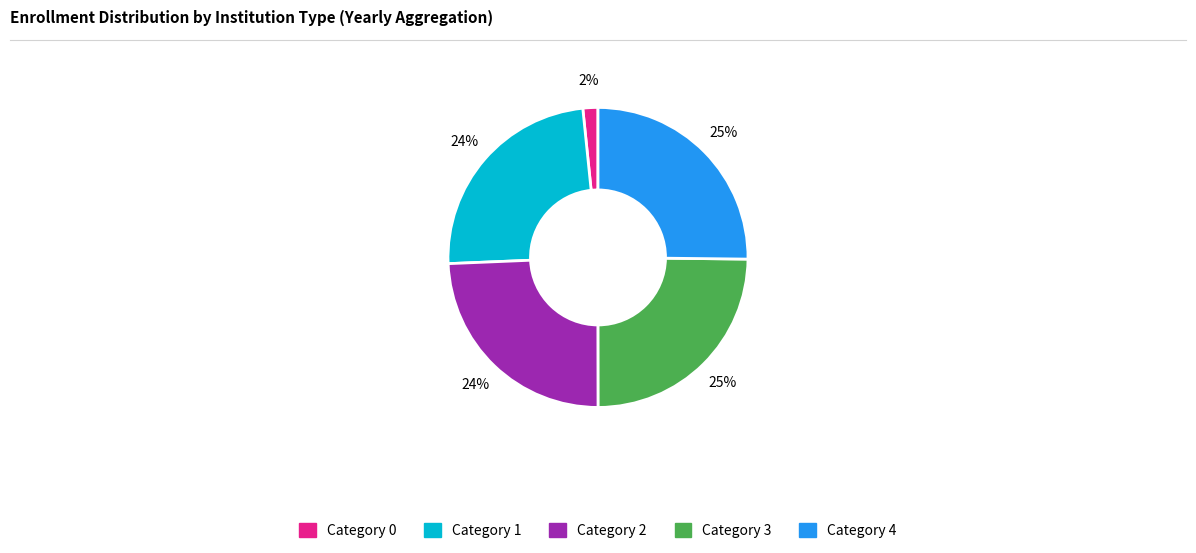

To the nearest percent, what is the average slice percentage?

20%